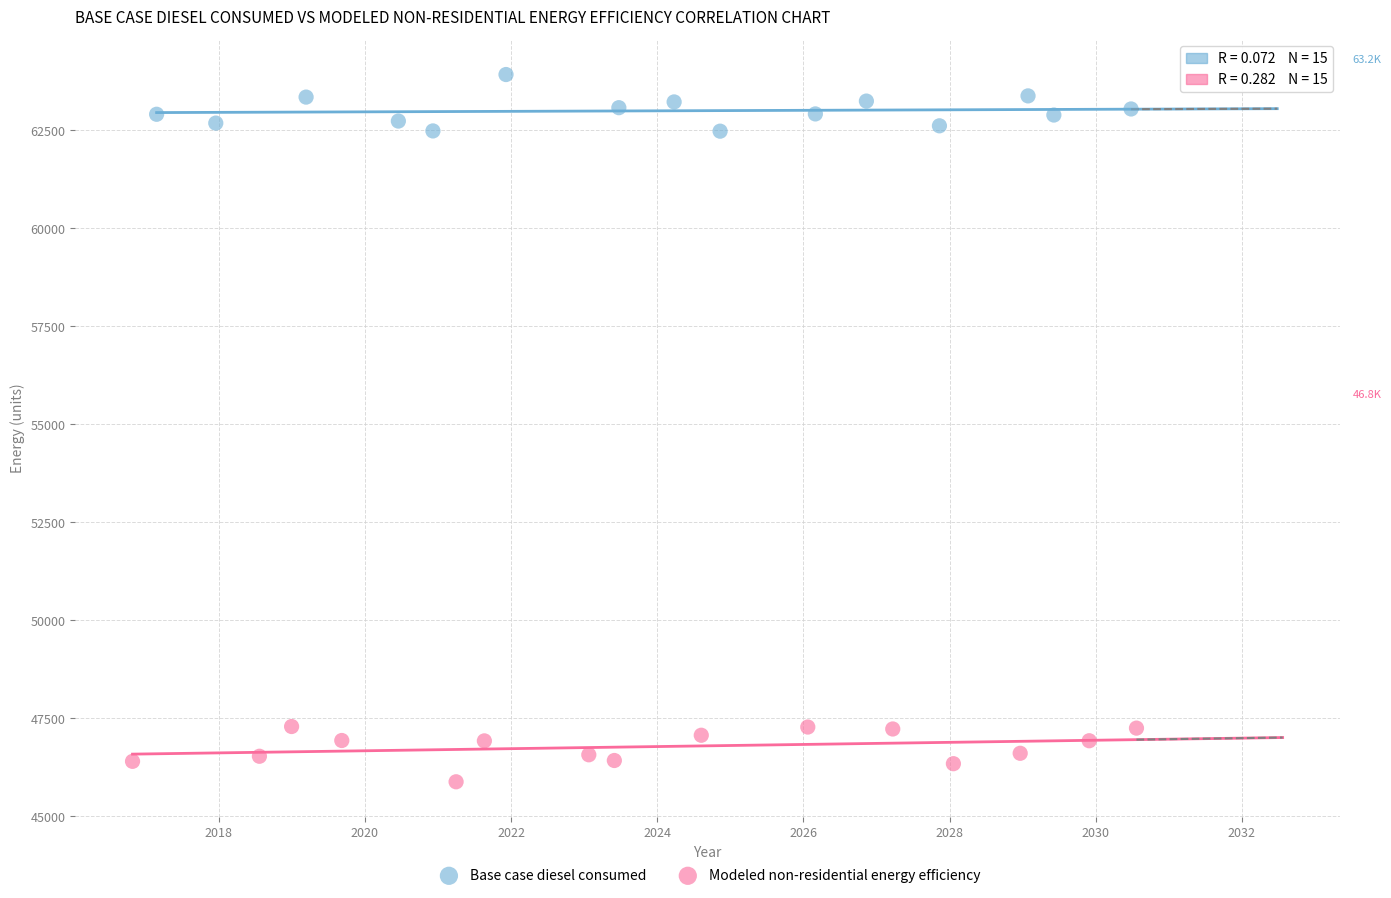

Which series contains the highest Y value?

Base case diesel consumed